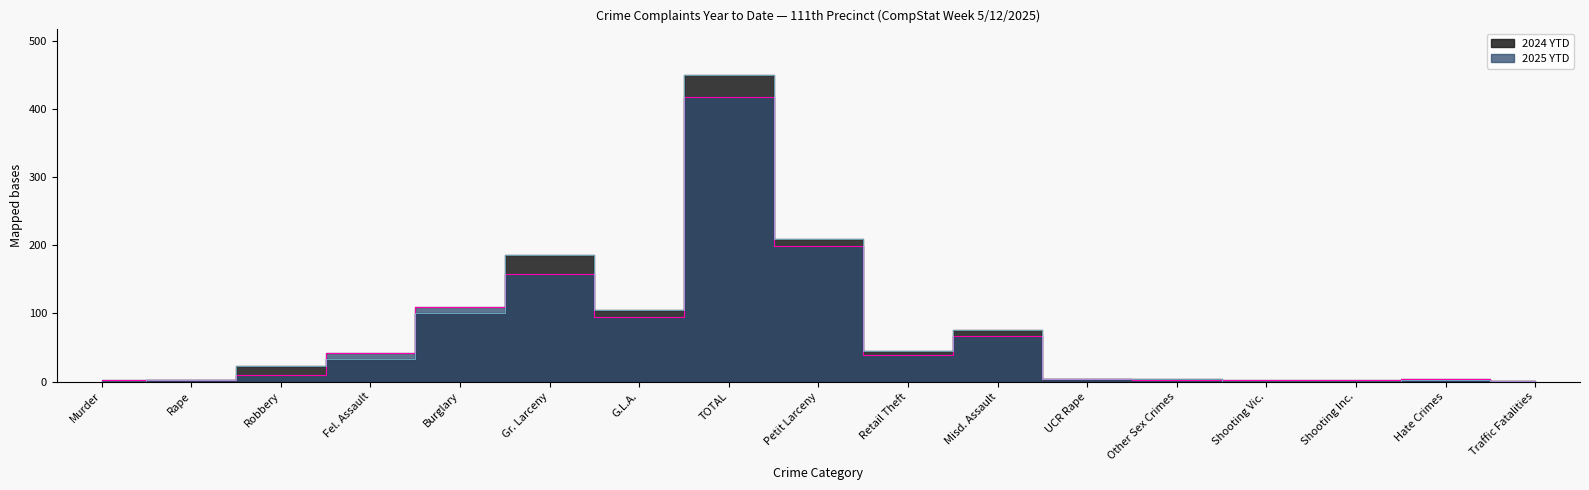

What is the label of the 14th point from the left?

Shooting Vic.